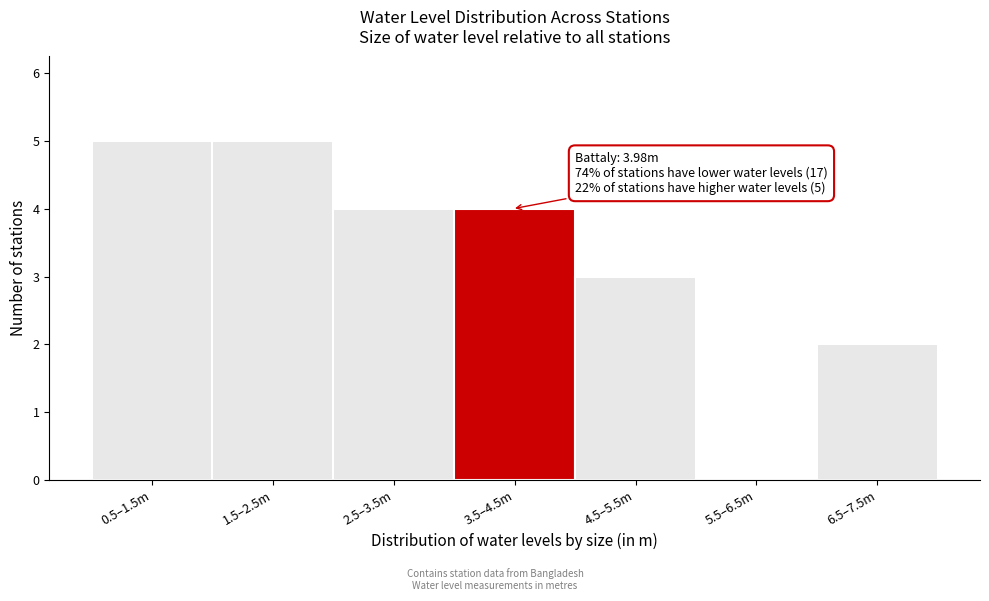

Reading right to left, extract all data points from this chart.

6.5–7.5m=2	5.5–6.5m=0	4.5–5.5m=3	3.5–4.5m=4	2.5–3.5m=4	1.5–2.5m=5	0.5–1.5m=5